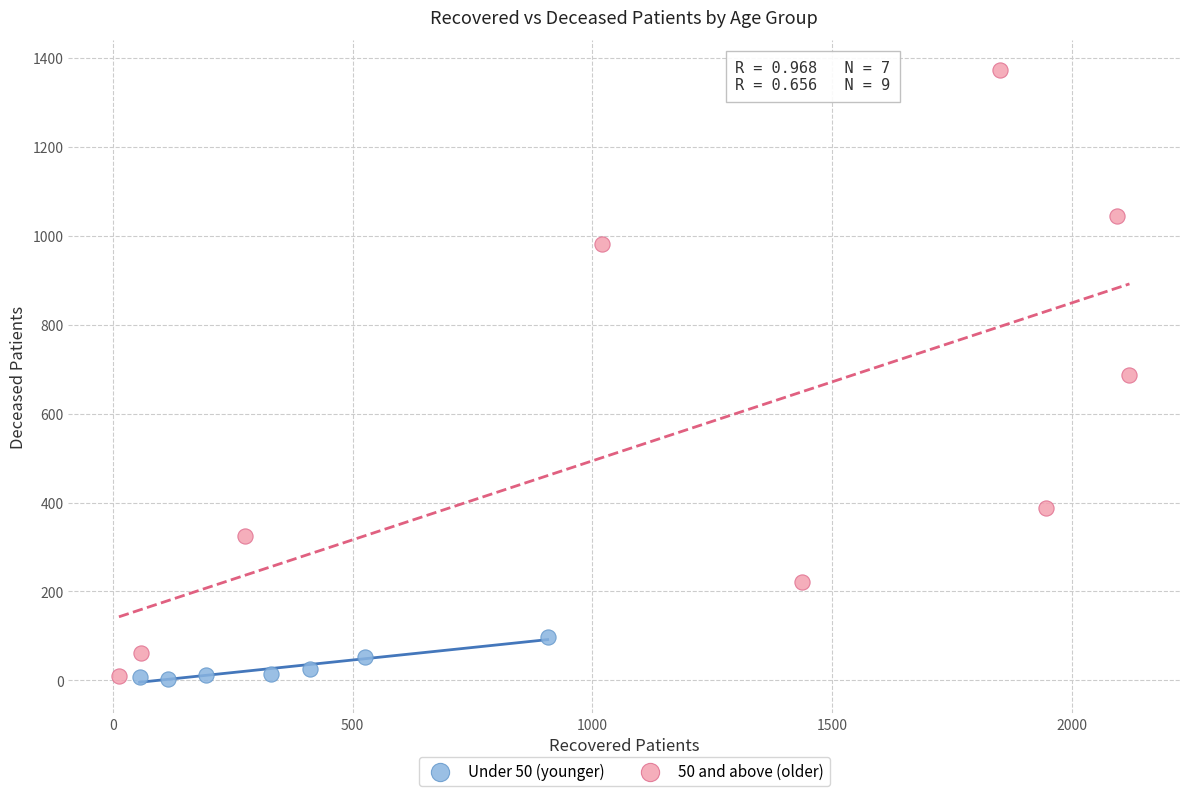

Which series contains the highest Y value?

50 and above (older)